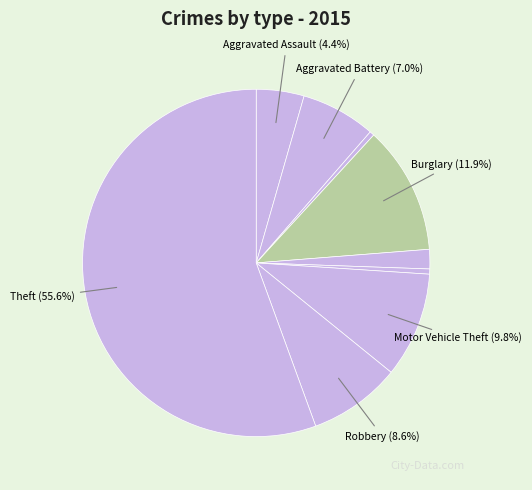

What is the smallest slice in the pie chart?

Arson